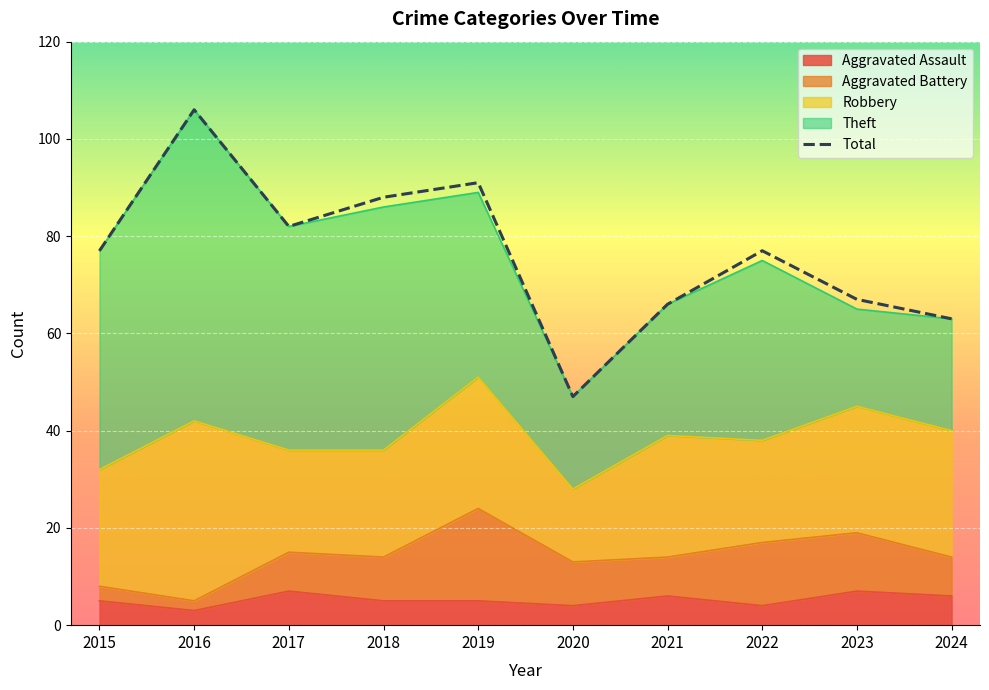

The chart shows a value of 96 at 2023. True or false?

False